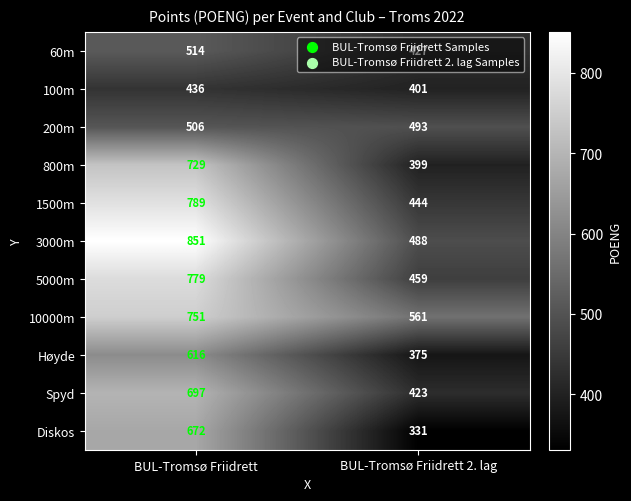

What is the sum of all 100m values?

837